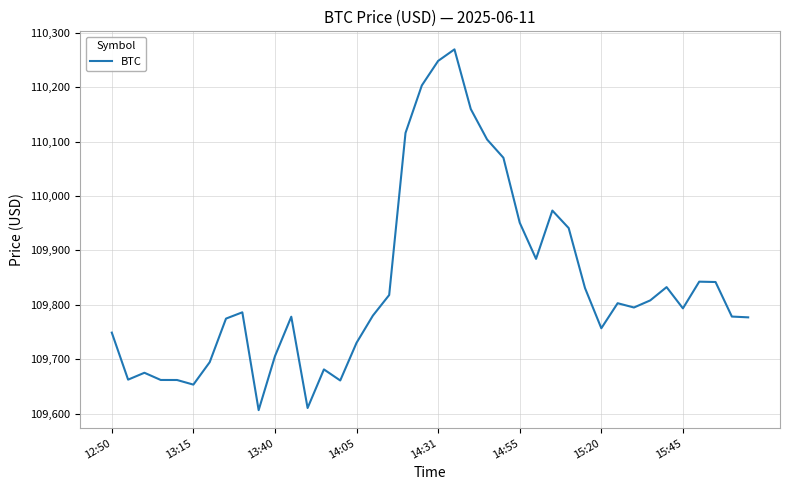

What is the minimum value shown in the chart?

109606.4